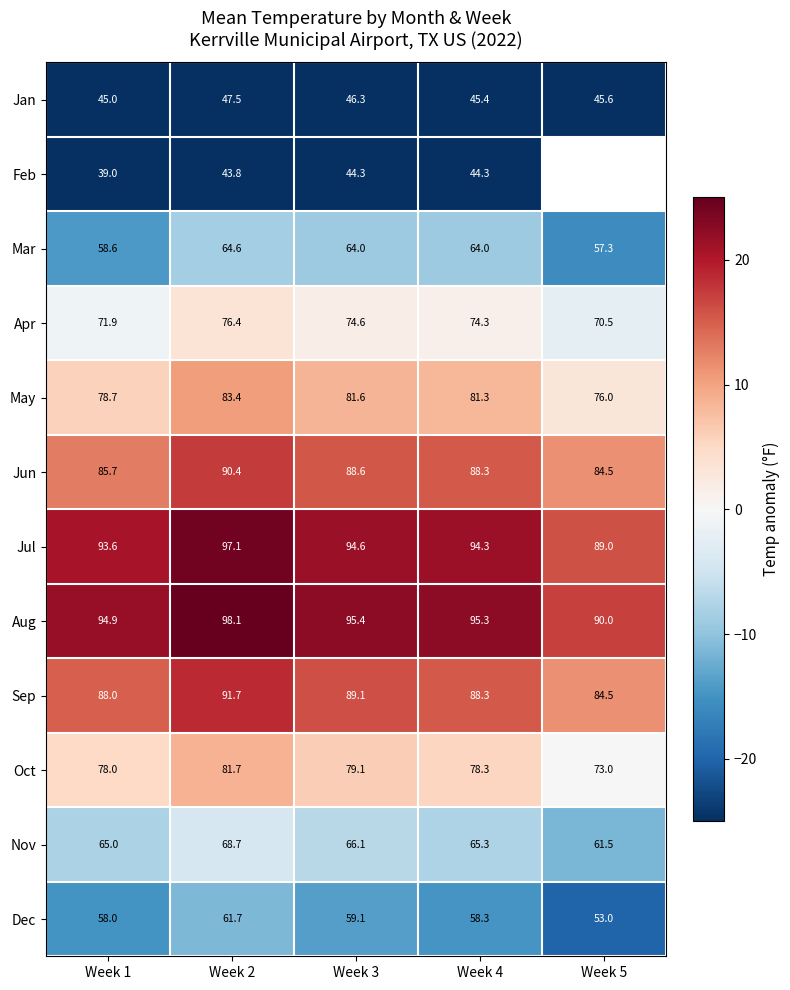

At Week 2, list the series in order from smallest to largest.

Feb, Jan, Dec, Mar, Nov, Apr, Oct, May, Jun, Sep, Jul, Aug